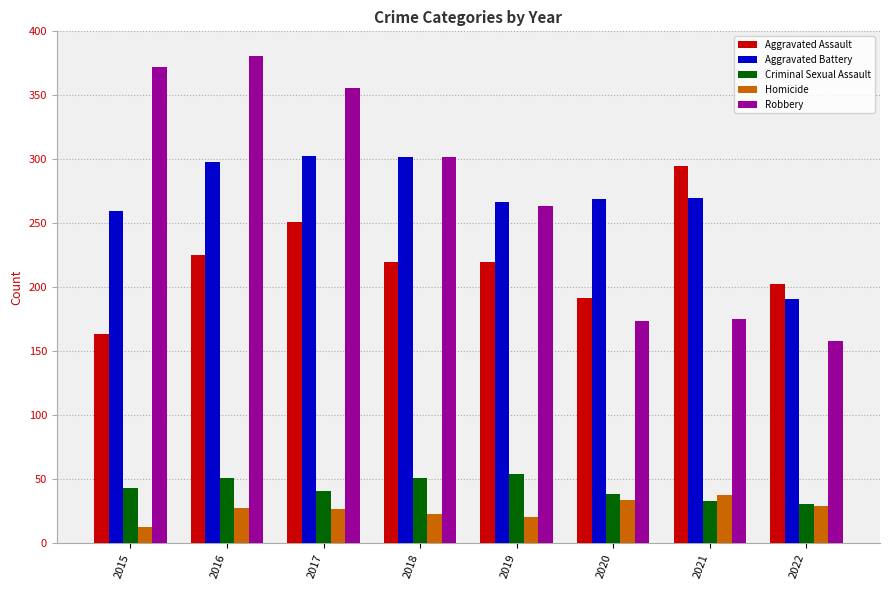

Is it true that Robbery equals 381 at 2016?

True